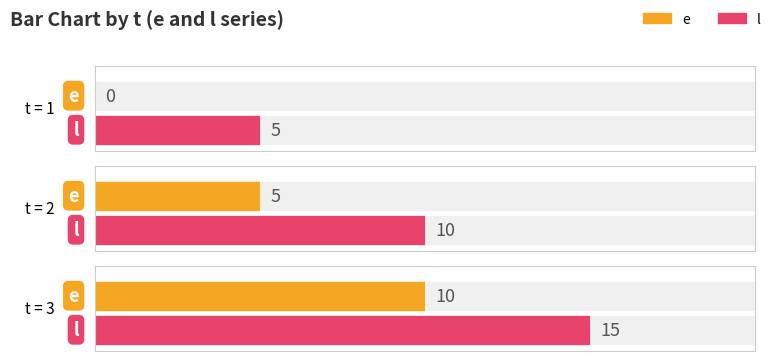

What is the average value of the e series?

5